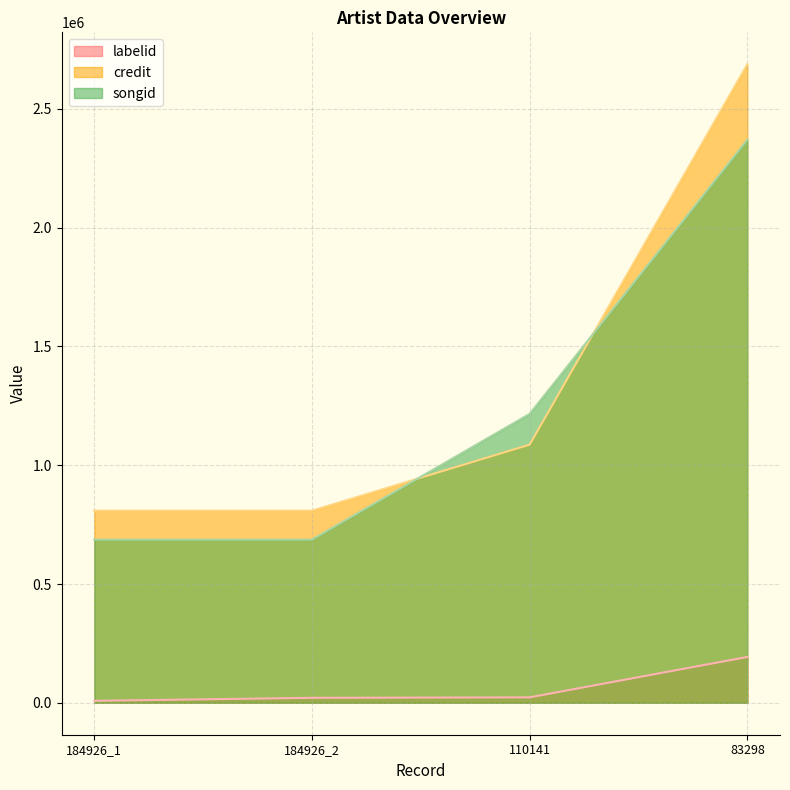

At how many categories does at least one series exceed 1335027?

1